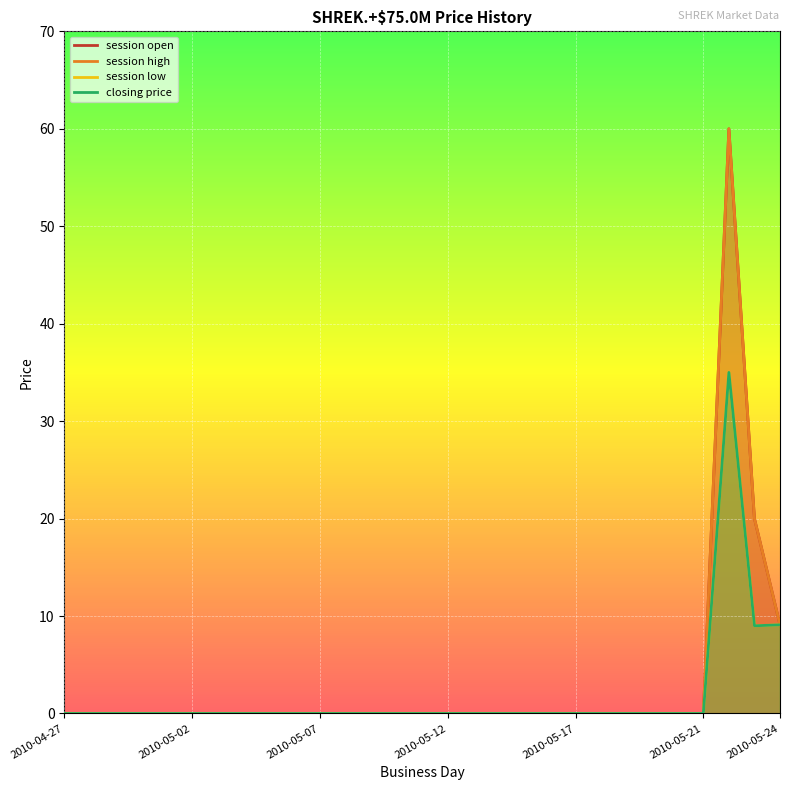

True or false: session high and closing price cross at least once.

False